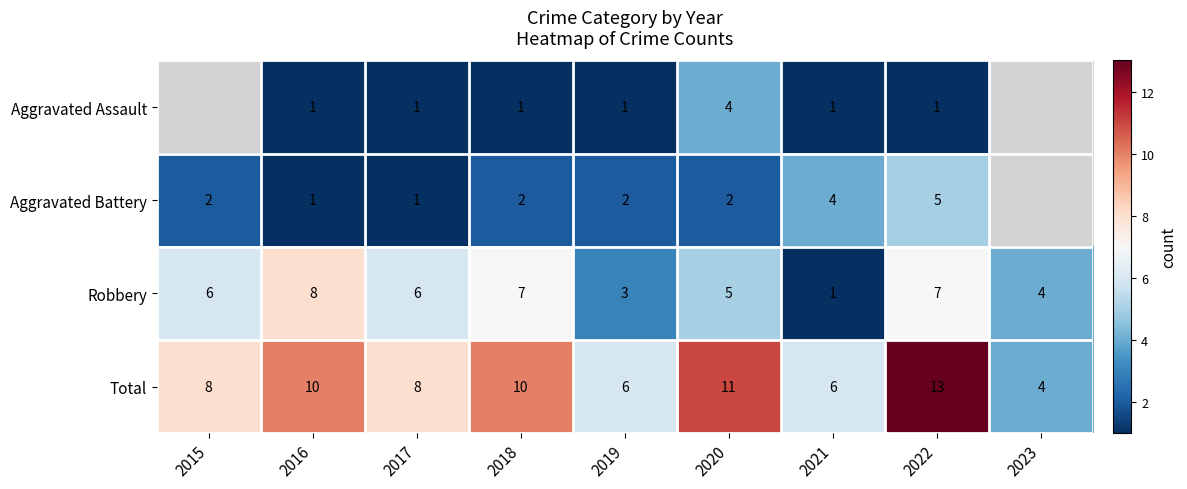

At which category is the sum across all series the highest?

2022